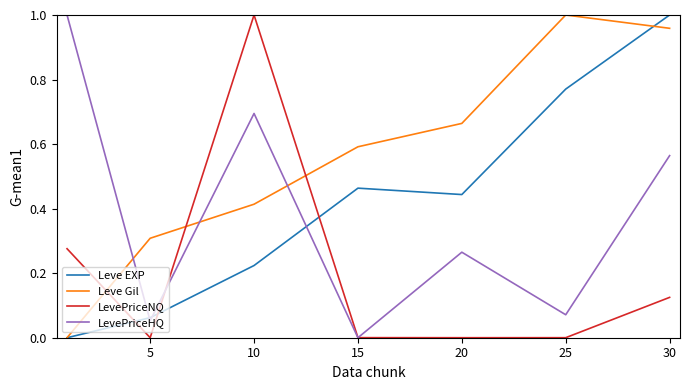

True or false: LevePriceNQ and Leve EXP cross at least once.

True